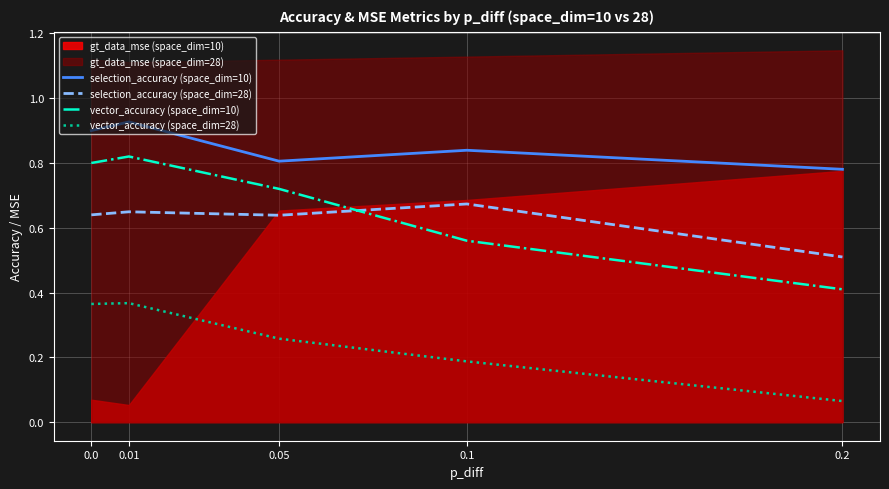

Where is the first local maximum for vector_accuracy (space_dim=28)?

0.01